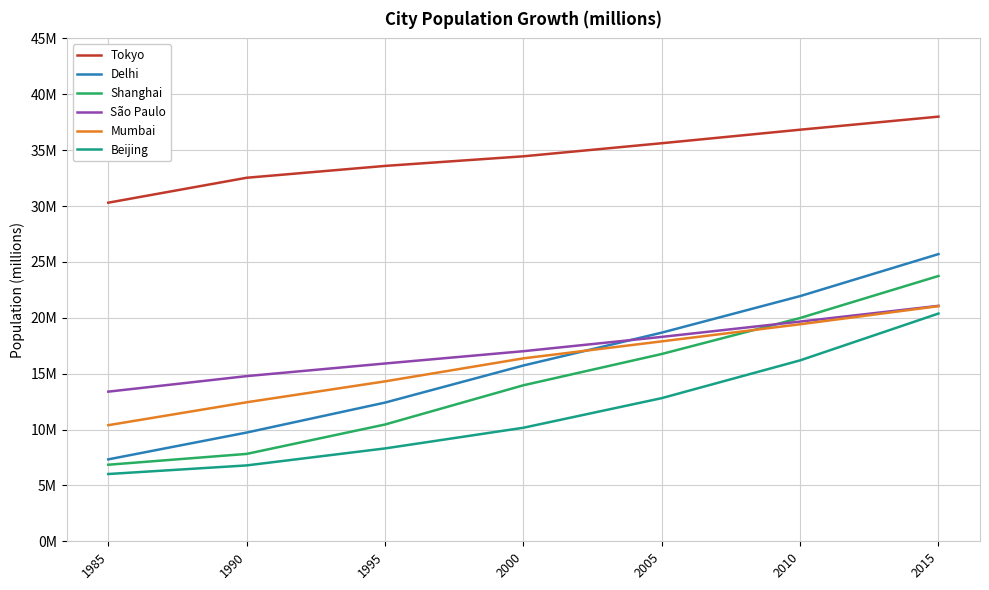

What is the minimum value for Mumbai?

10.4